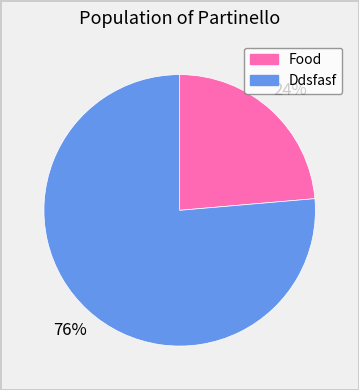

Which category has the smallest portion of the pie?

Food